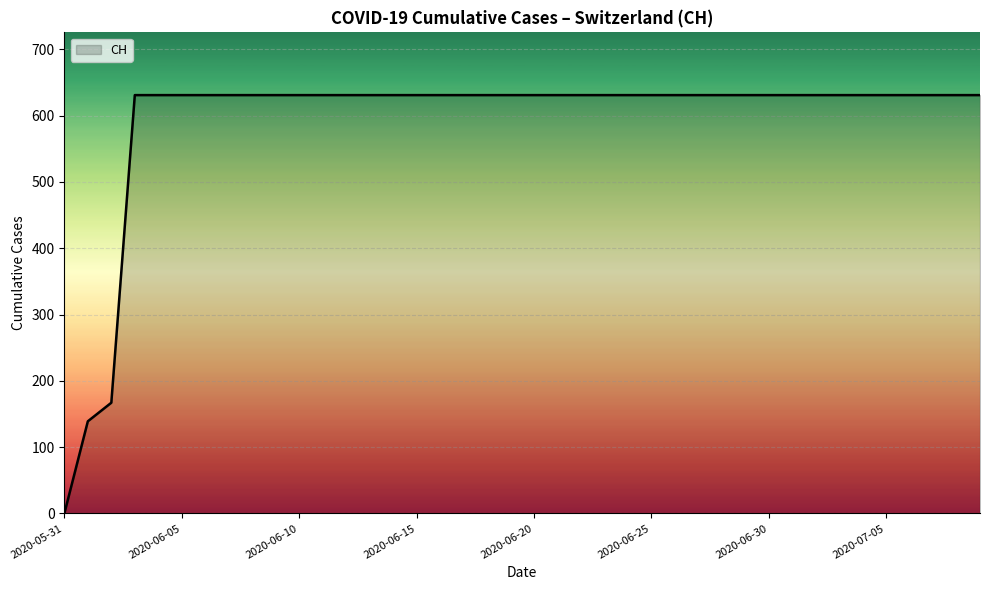

What is the sum of all values?

23653